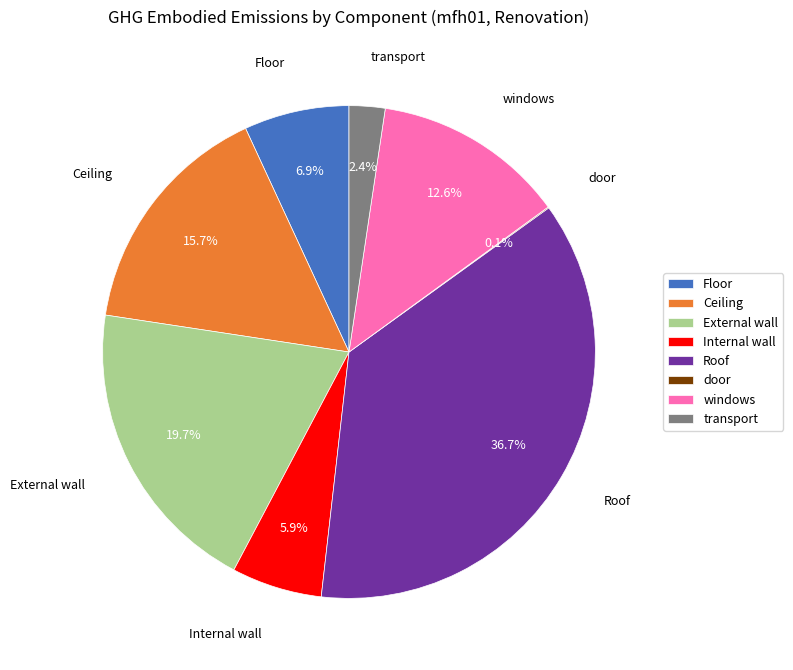

Is there a majority slice in this chart?

No